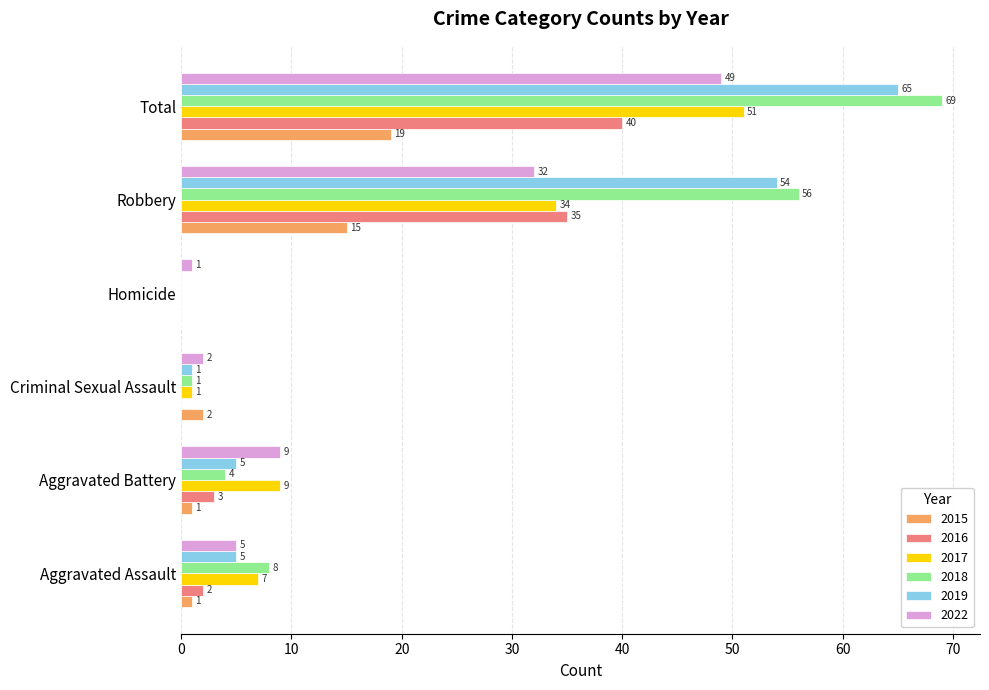

What is the total value across all series at Aggravated Assault?

28